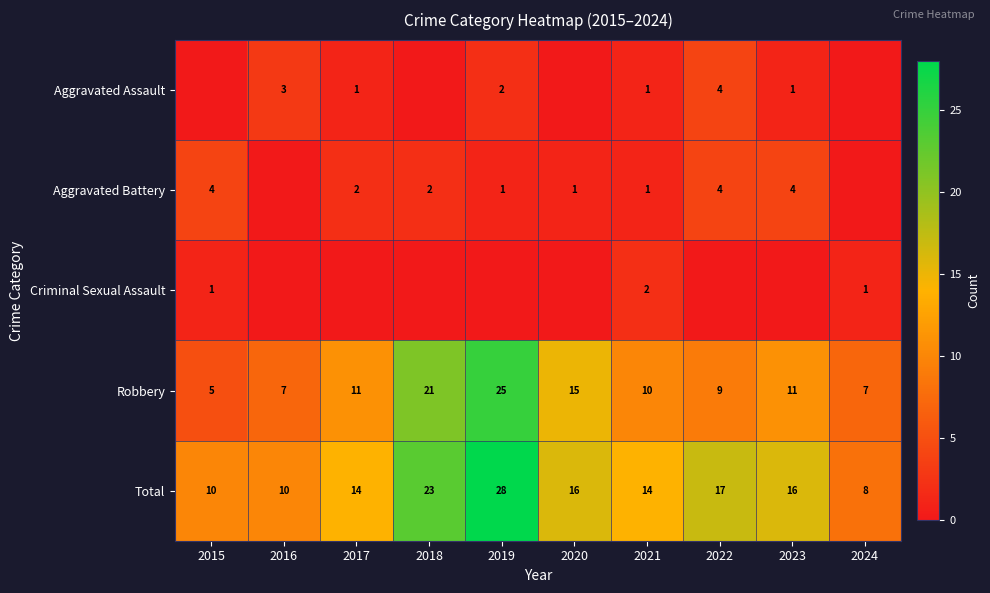

The value of Total at 2022 is 25. True or false?

False